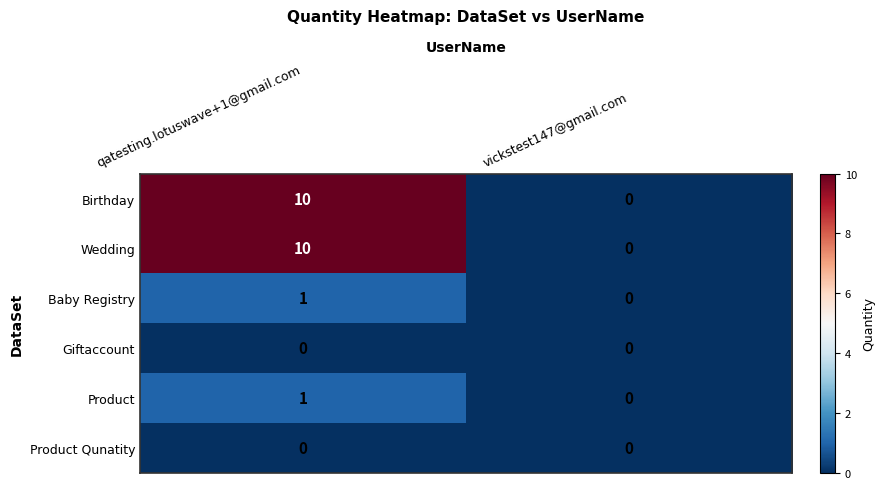

At which category is the sum across all series the highest?

qatesting.lotuswave+1@gmail.com